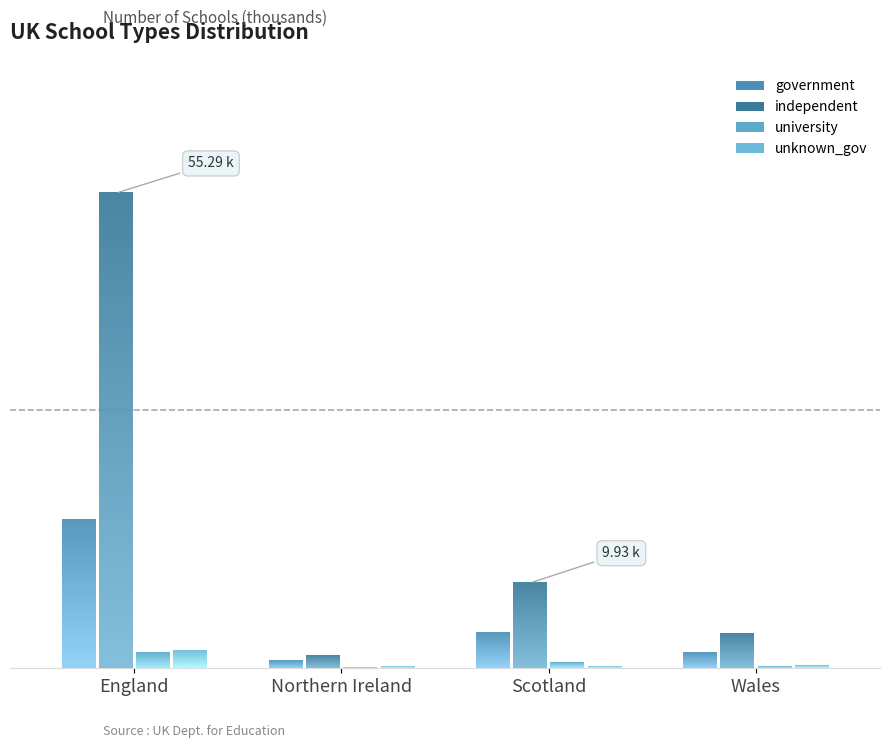

Which label corresponds to the smallest value in the chart?

Northern Ireland